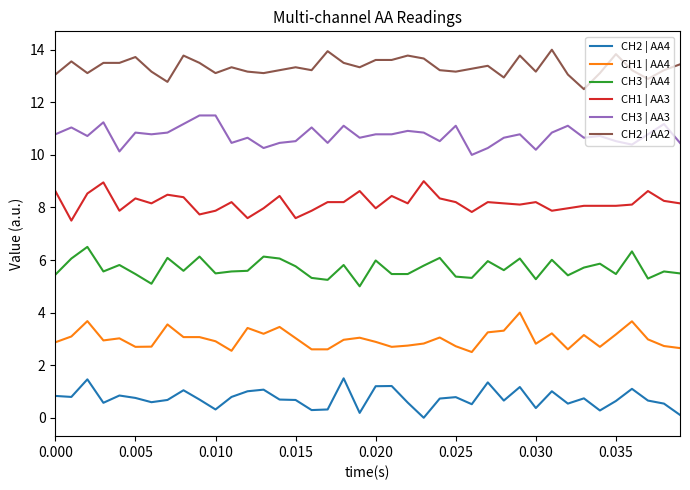

What is the difference between the maximum and minimum values in the CH3 | AA3 series?

1.5